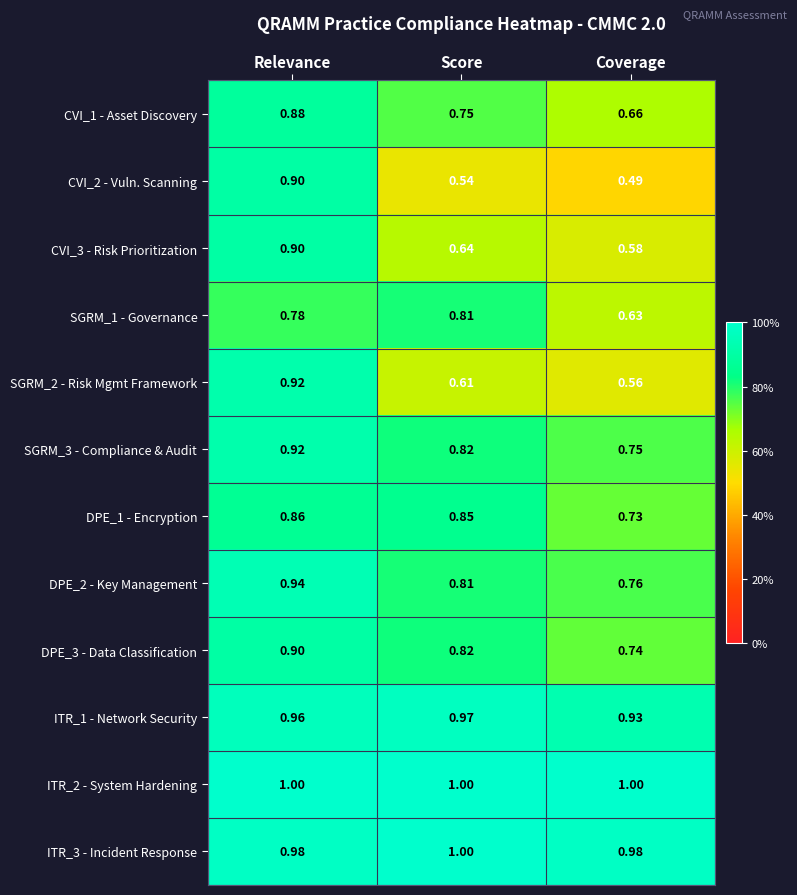

At which category is the sum across all series the highest?

Relevance